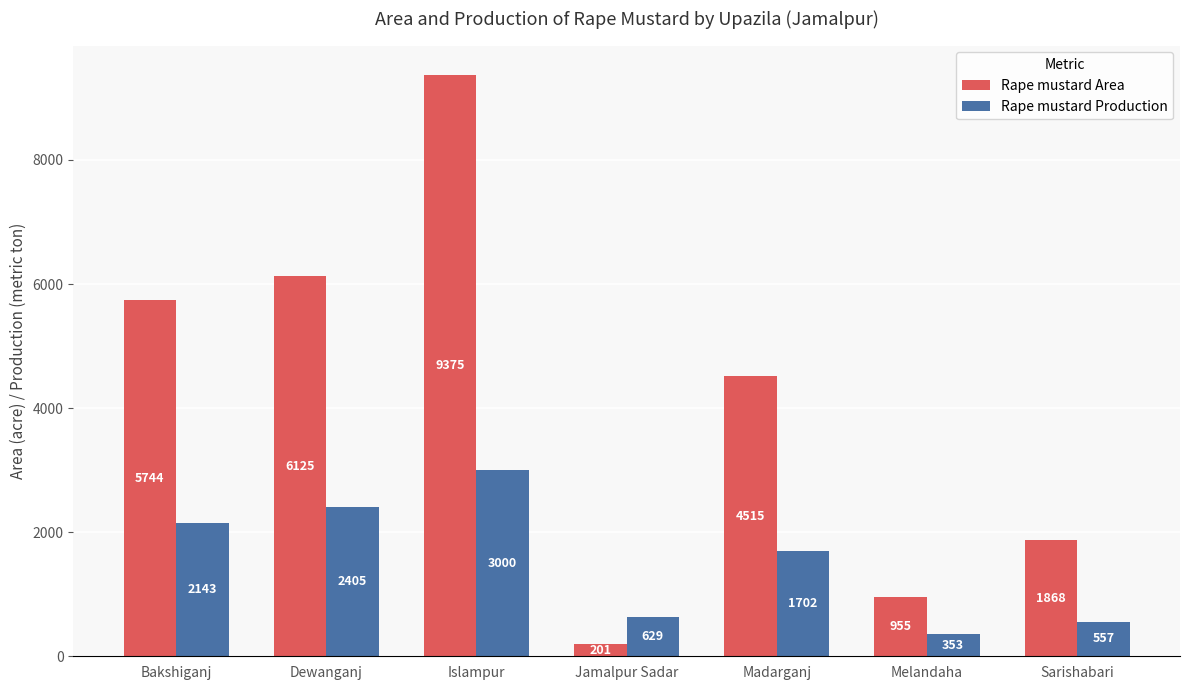

Which category has the lowest value across all series?

Jamalpur Sadar